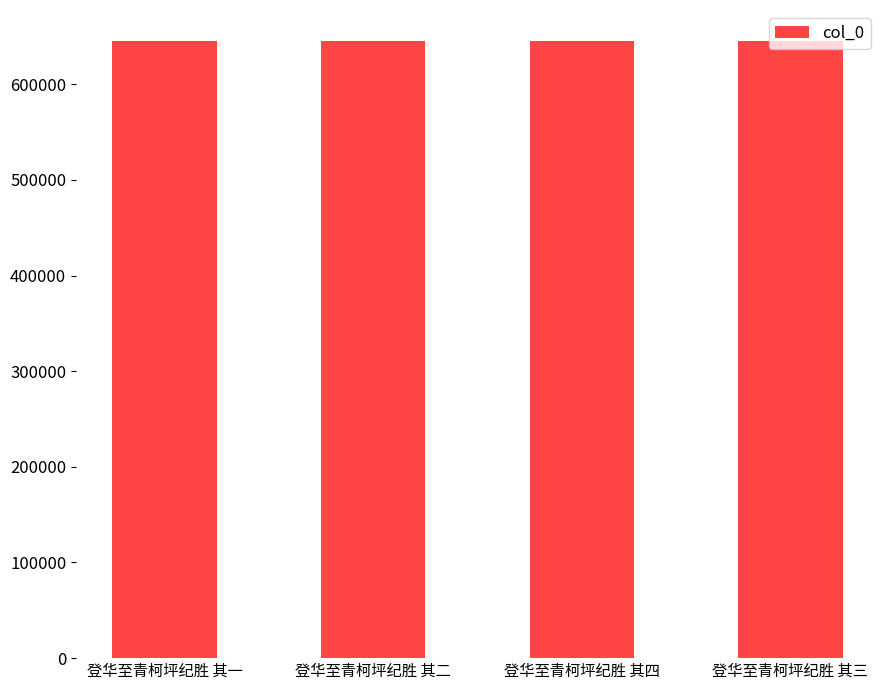

What is the ratio of the value at 登华至青柯坪纪胜 其二 to the value at 登华至青柯坪纪胜 其四?

1.0